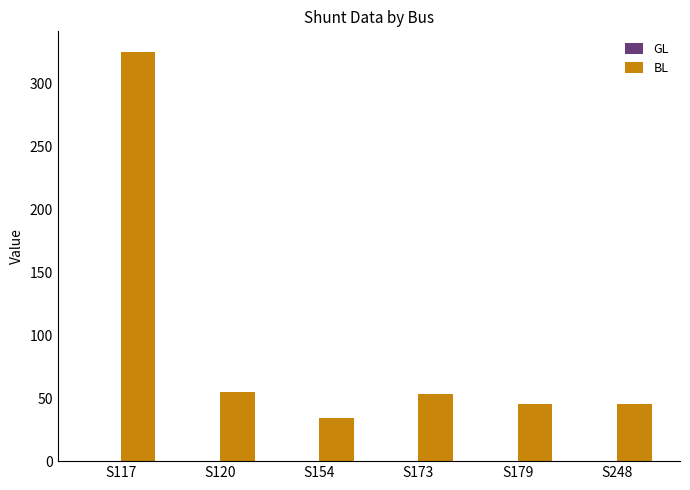

What is the change in value from S120 to S179?

-10.0